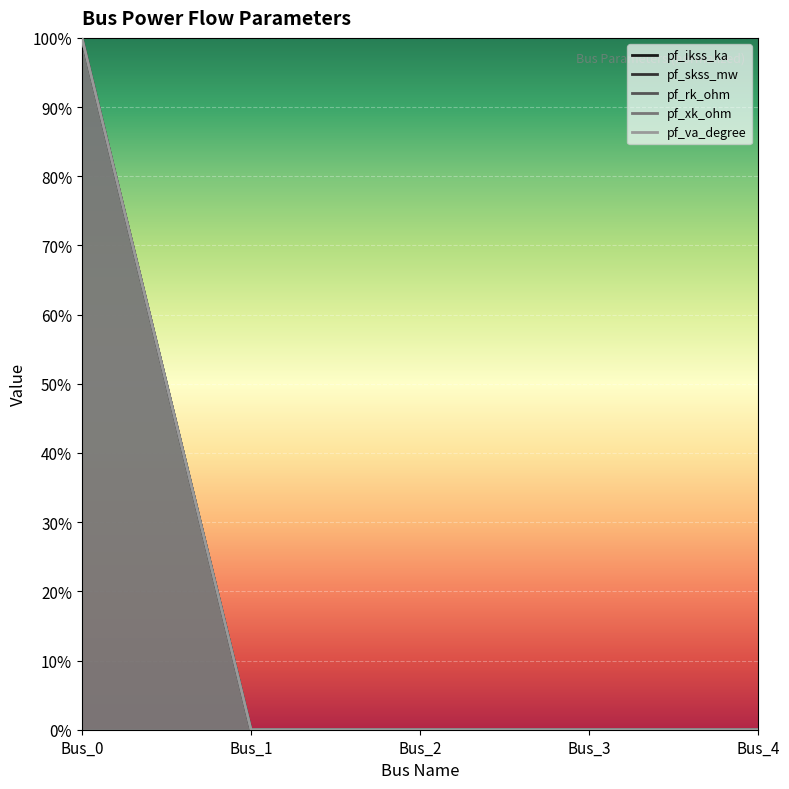

Reading right to left, list all the values displayed in this chart.

pf_ikss_ka: Bus_4=0	Bus_3=0	Bus_2=0	Bus_1=0	Bus_0=100
pf_skss_mw: Bus_4=0	Bus_3=0	Bus_2=0	Bus_1=0	Bus_0=100
pf_rk_ohm: Bus_4=0	Bus_3=0	Bus_2=0	Bus_1=0	Bus_0=100
pf_xk_ohm: Bus_4=0	Bus_3=0	Bus_2=0	Bus_1=0	Bus_0=100
pf_va_degree: Bus_4=0	Bus_3=0	Bus_2=0	Bus_1=0	Bus_0=100